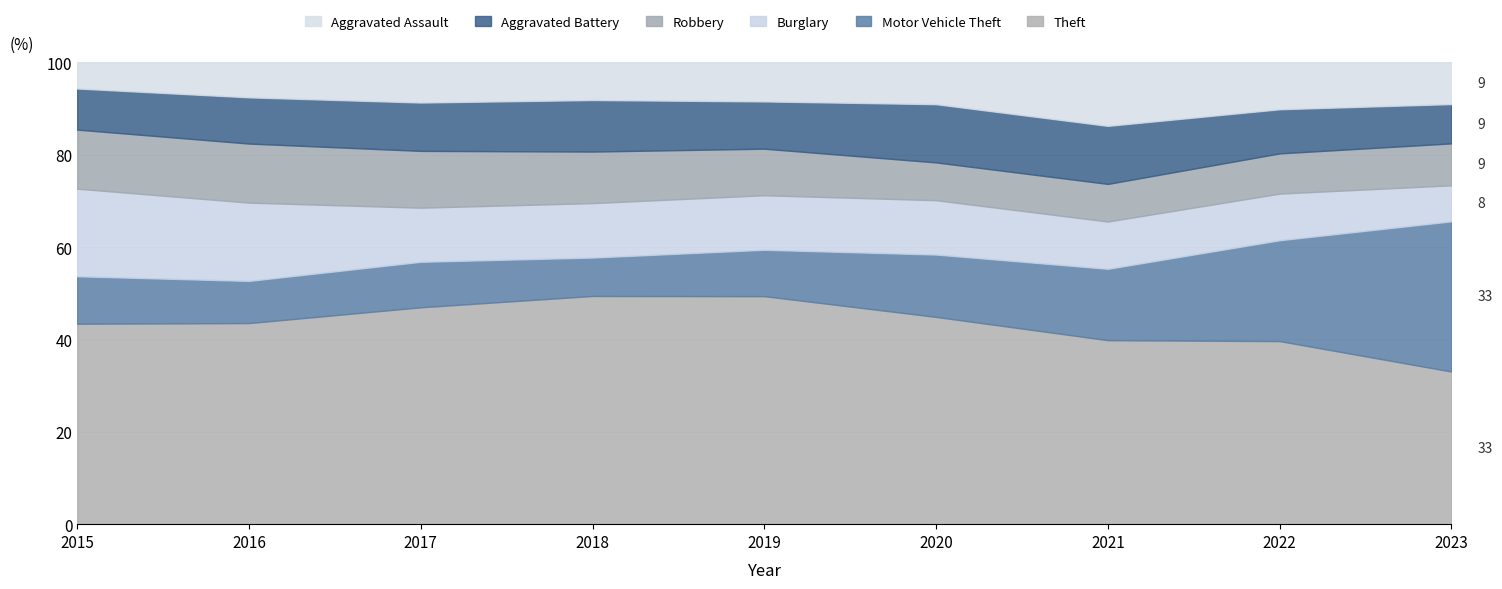

What is the average value of the Theft series?

43.4